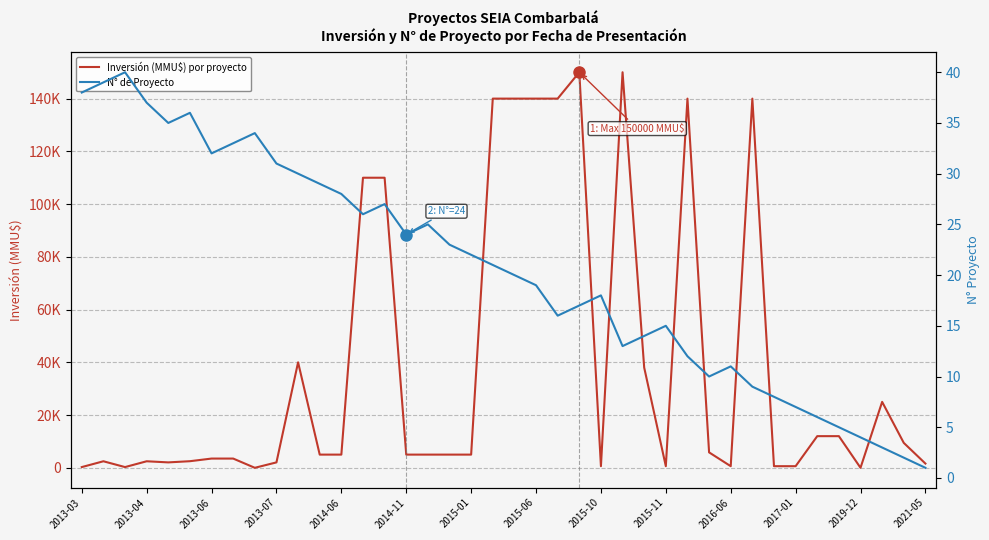

What is the difference between the second highest and minimum values in the Inversión (MMU$) por proyecto series?

150000